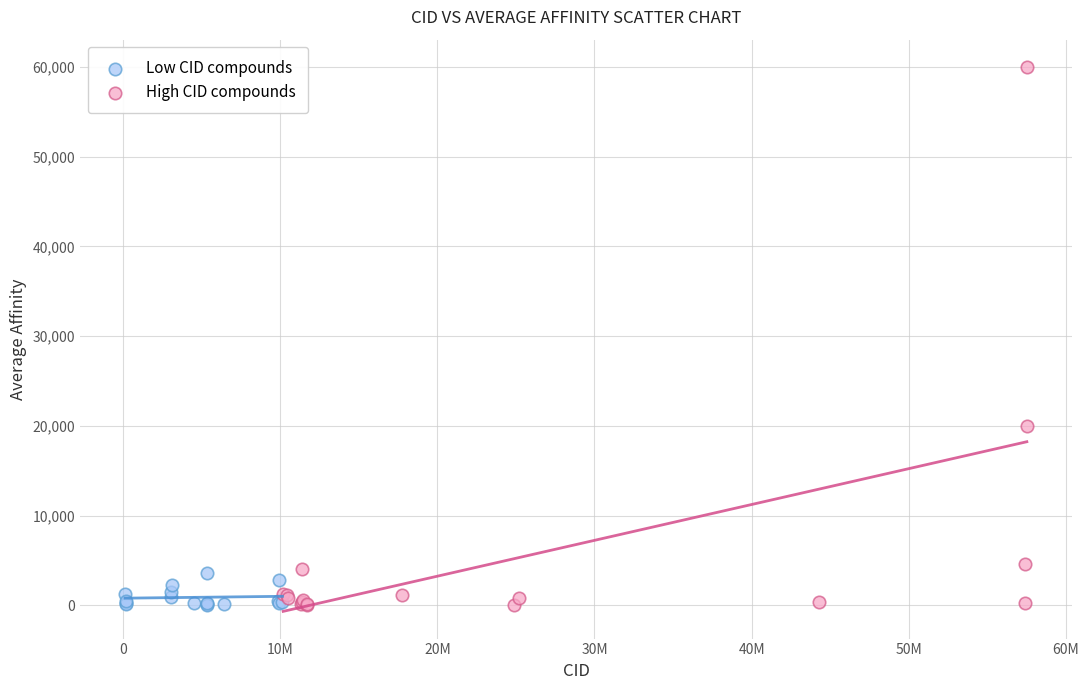

Which series contains the highest Y value?

High CID compounds